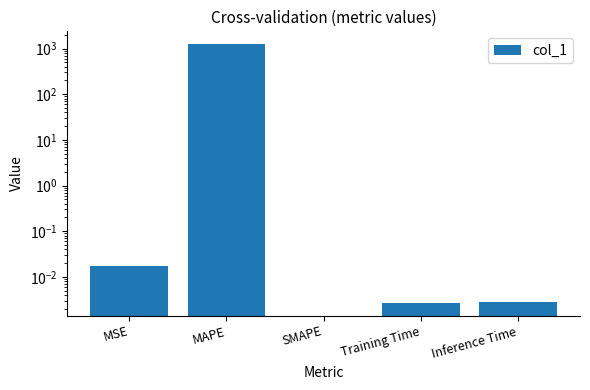

Rank the categories by value from highest to lowest.

MAPE, MSE, Inference Time, Training Time, SMAPE